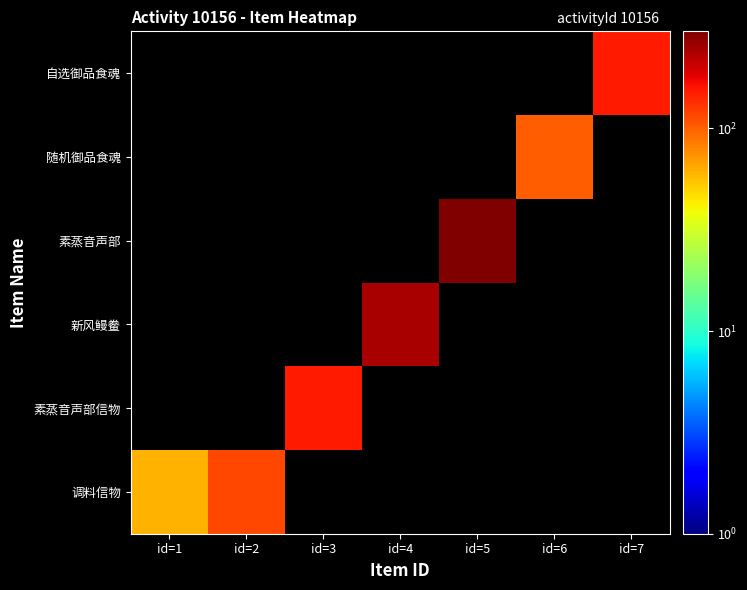

At how many categories does at least one series exceed 254?

1